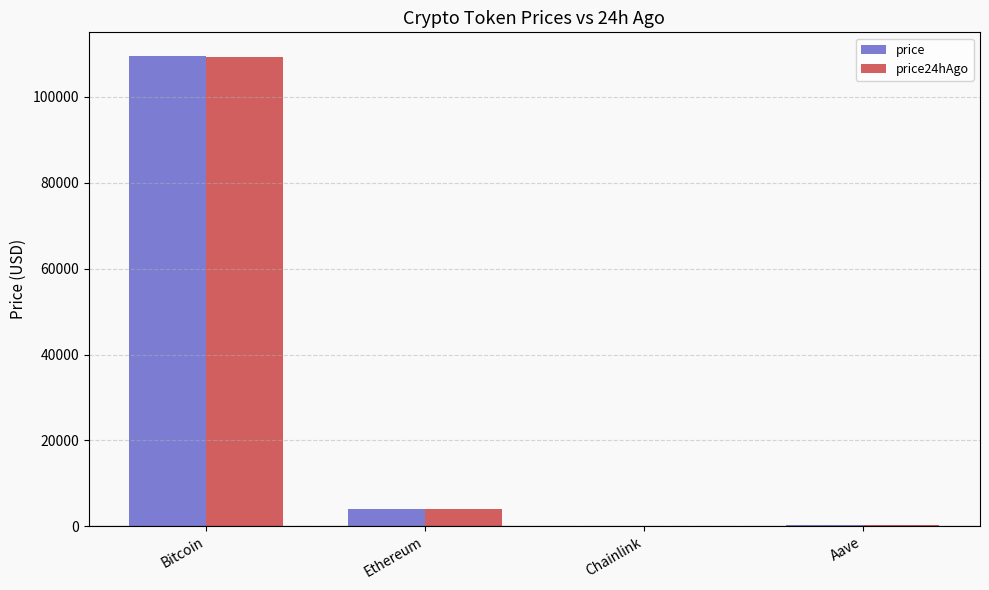

Which series changed the most between Bitcoin and Chainlink?

price